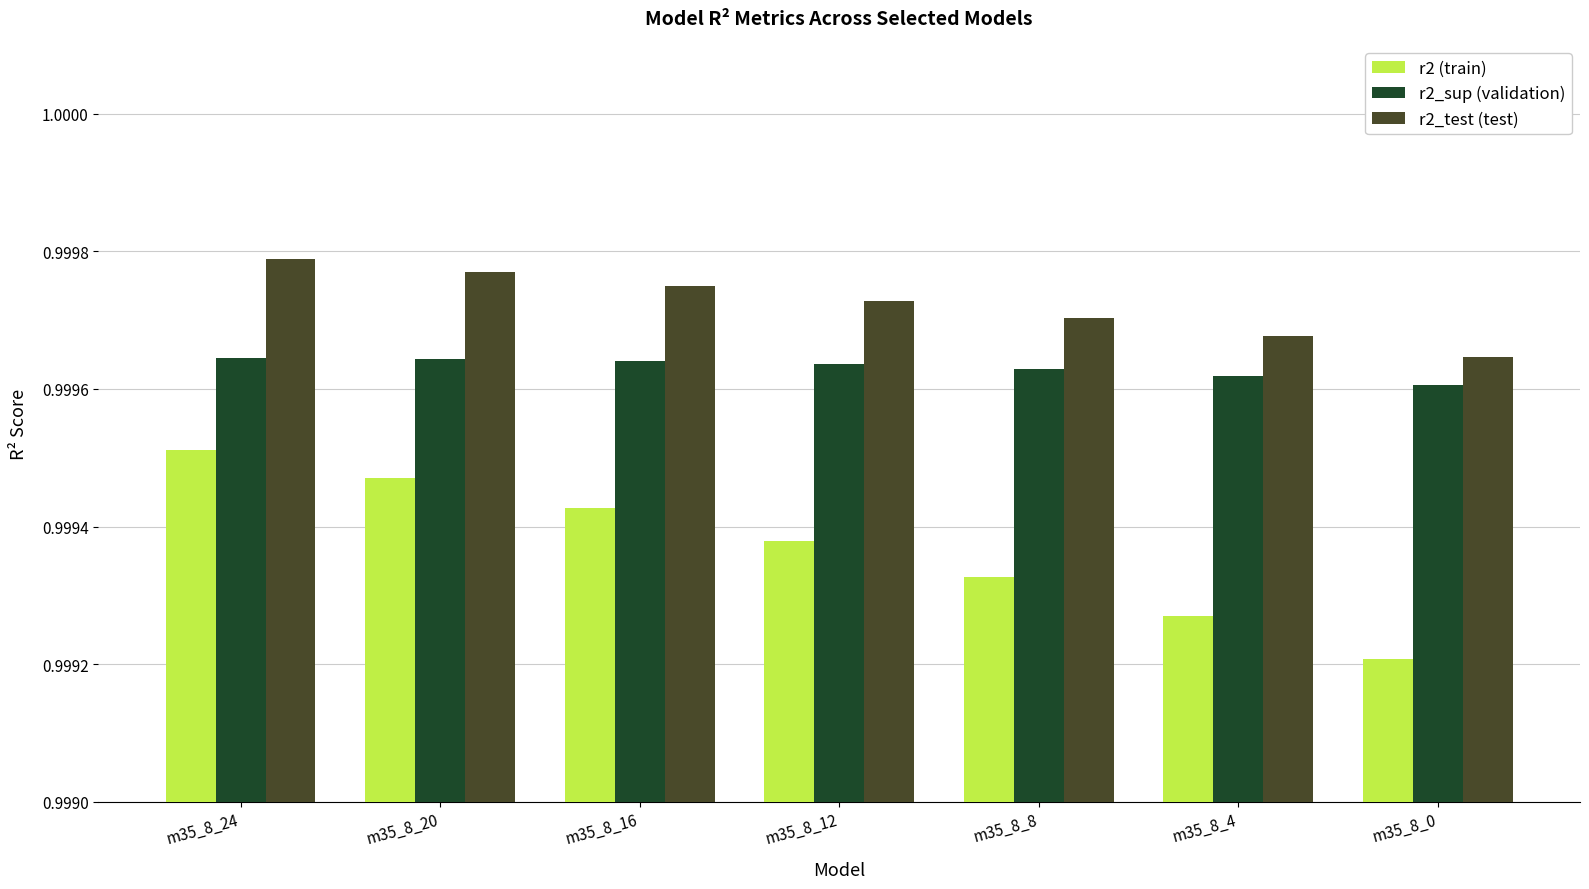

At how many categories does at least one series exceed 0?

7